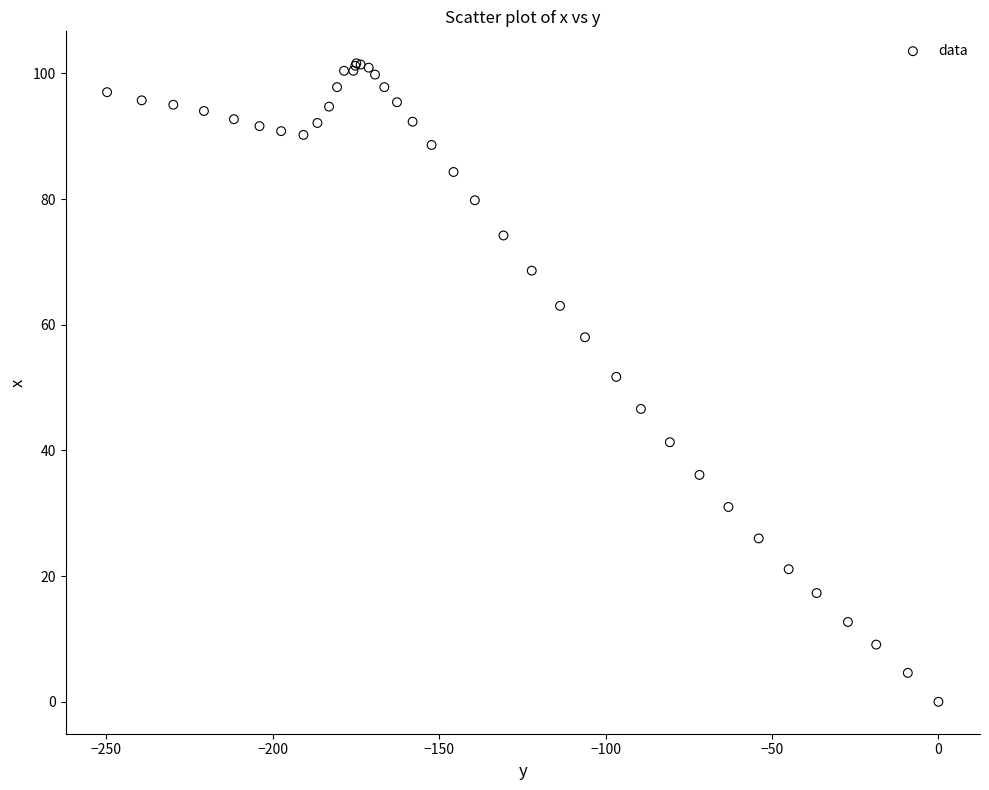

What Y value in the scatter plot is closest to 50?

51.7